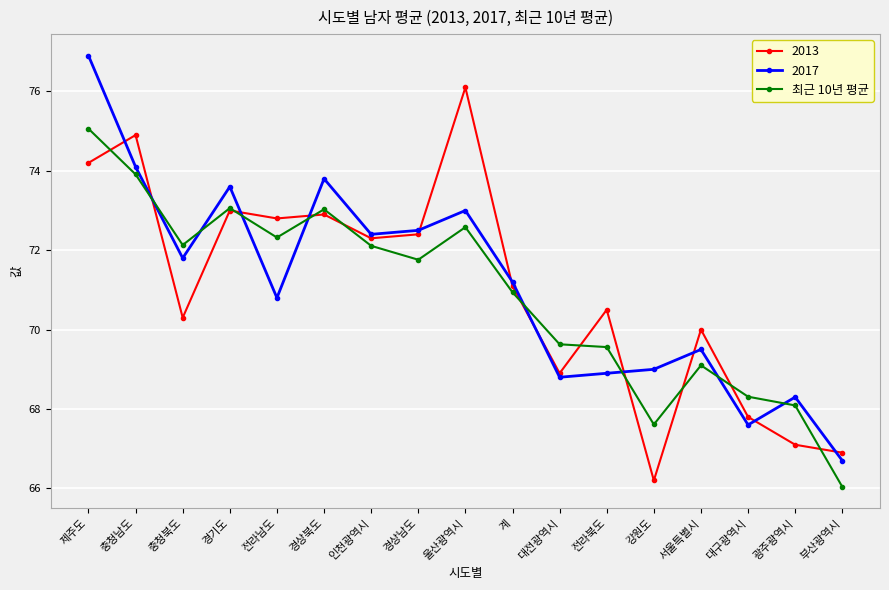

What is the minimum value shown in the chart?

66.0